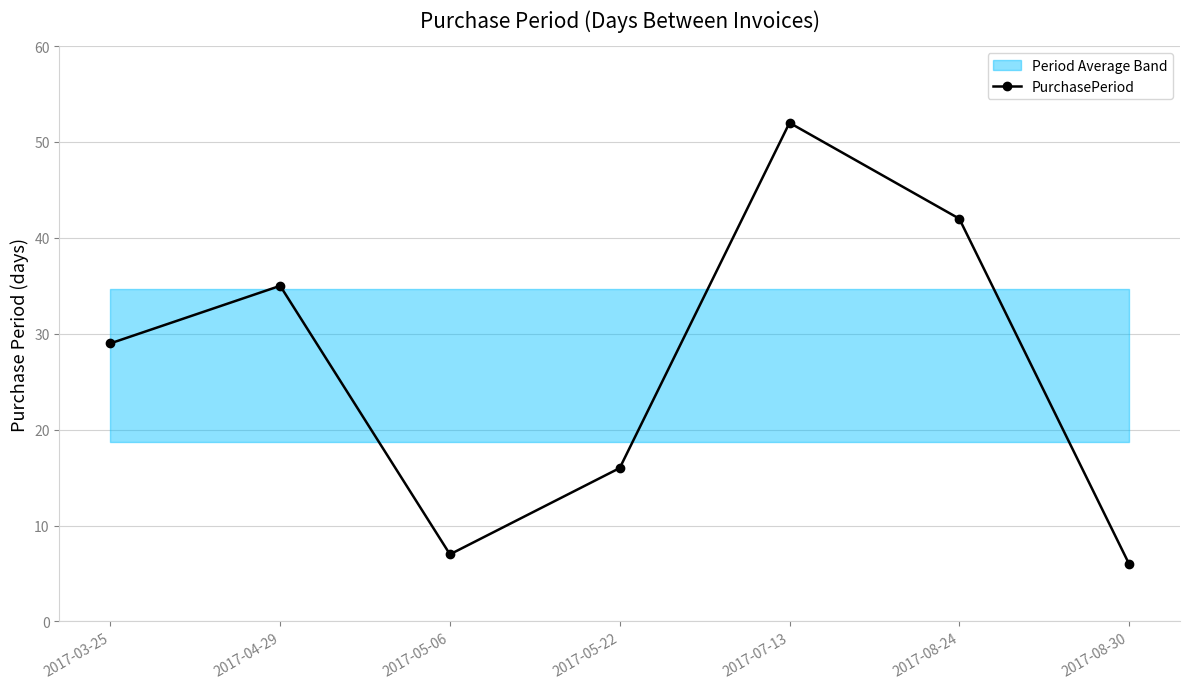

Reading left to right, extract all data points from this chart.

29	35	7	16	52	42	6